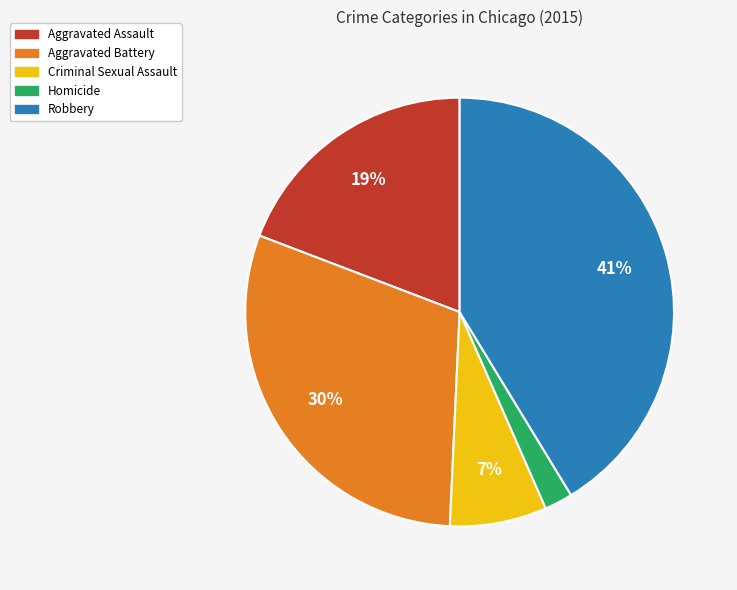

Count the number of slices in the pie.

5